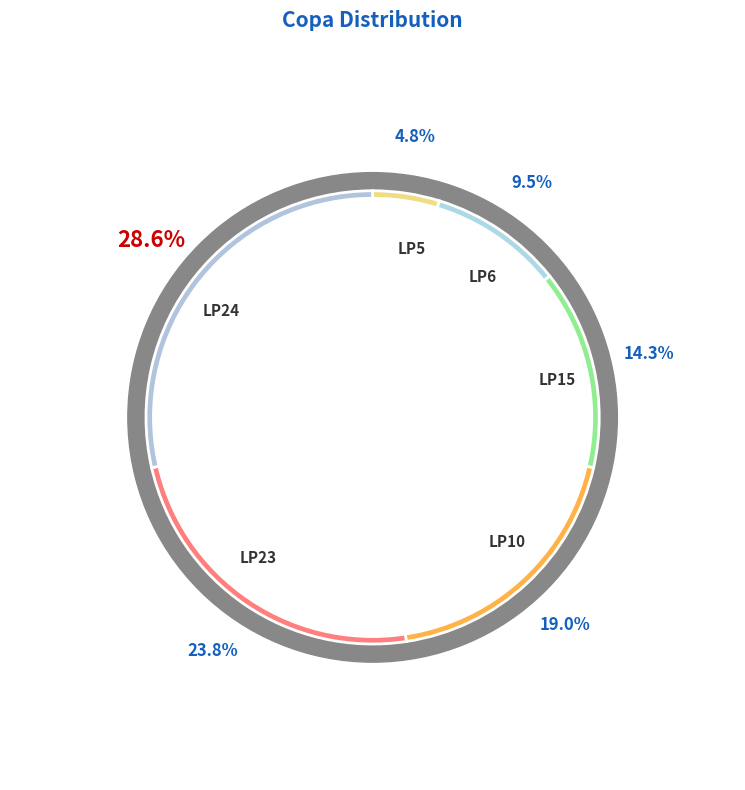

The LP15 slice represents 14% of the pie. True or false?

True